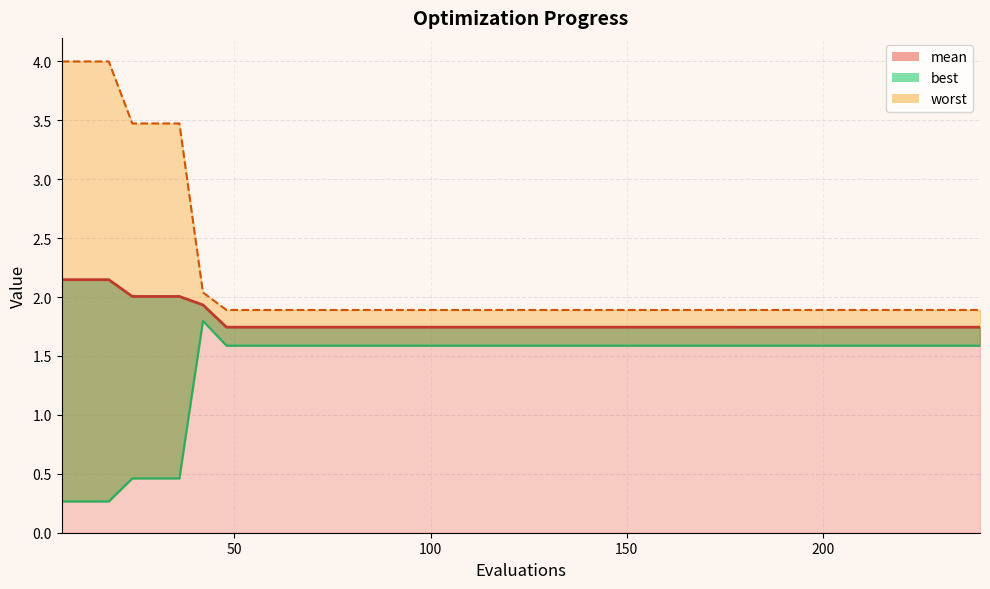

Which category has the highest value in the mean series?

6